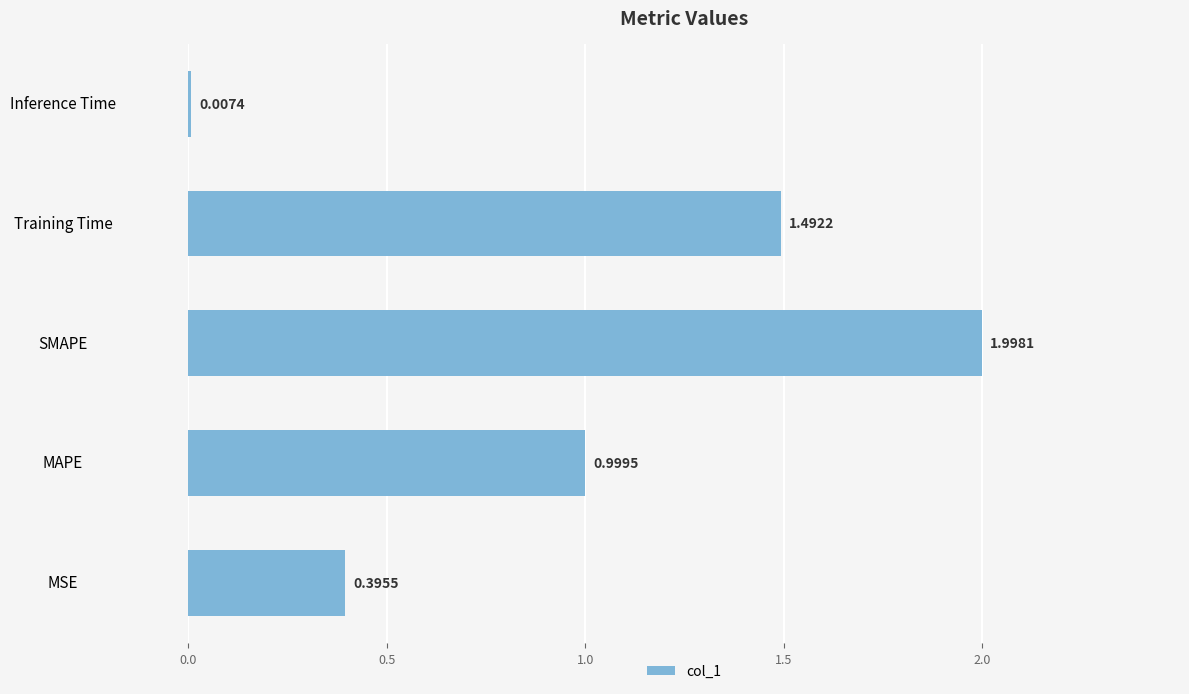

Where is the data nearest to the value 1?

MAPE